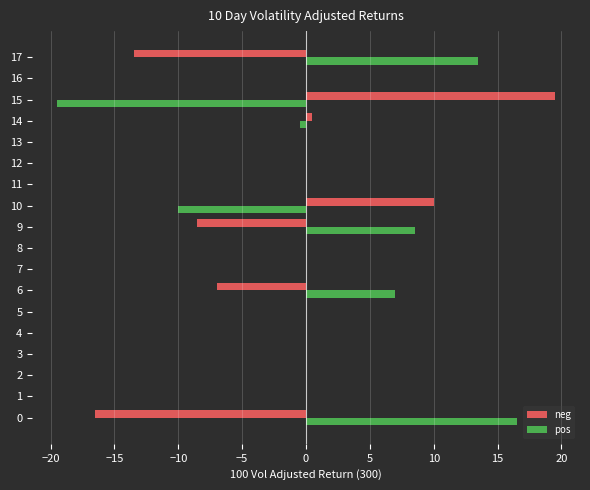

Which series has the largest total across all categories?

pos